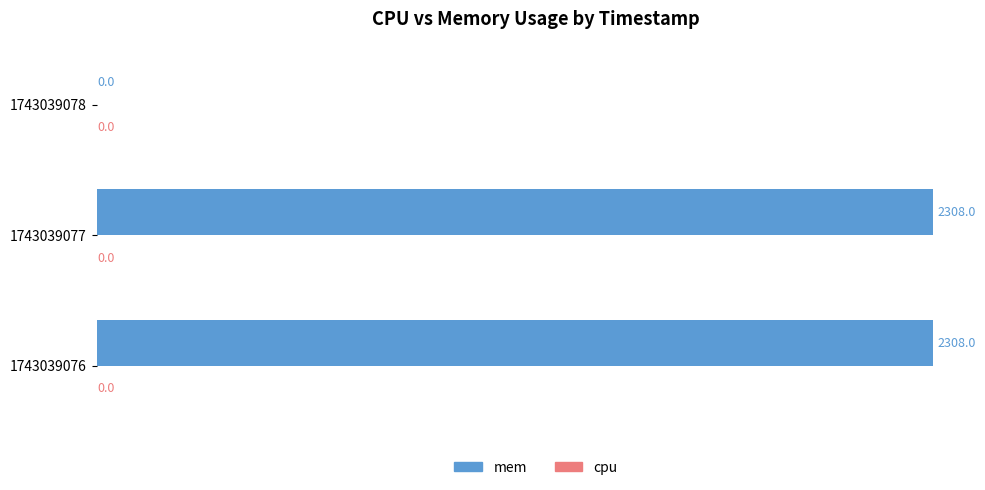

What is the change in value from 1743039076 to 1743039078?

-2308